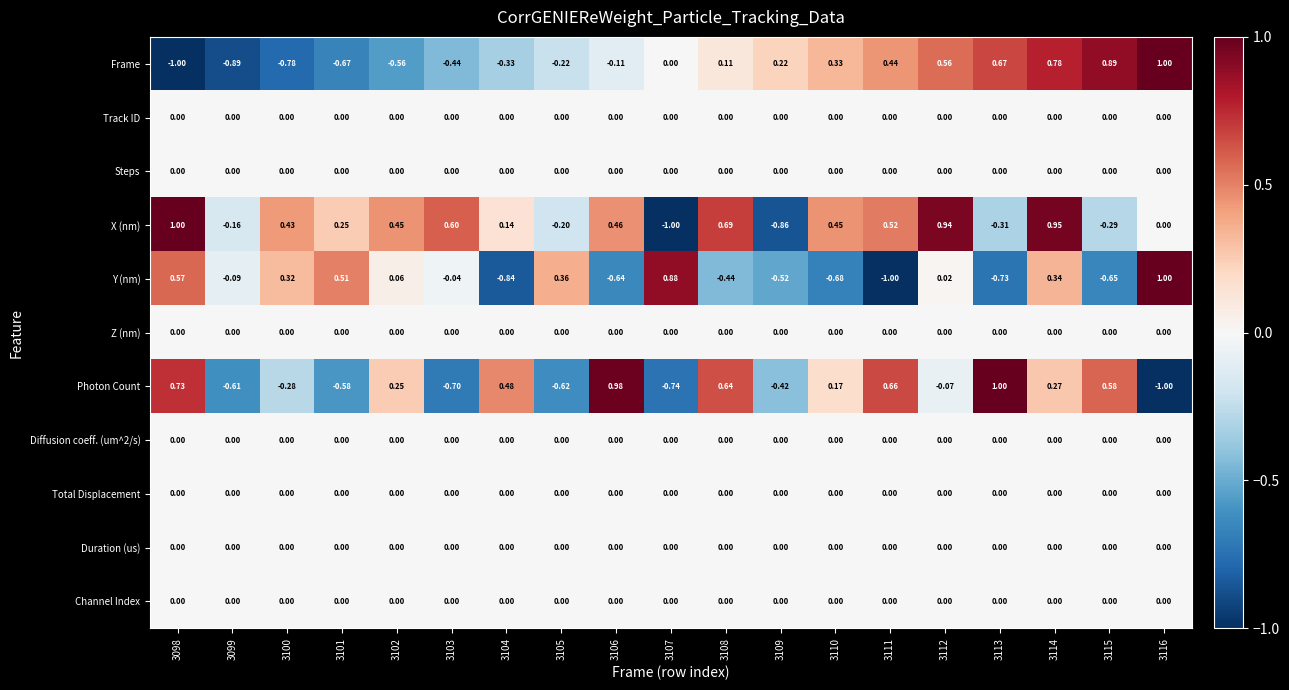

Between 3098 and 3101, which series saw the biggest shift?

Photon Count